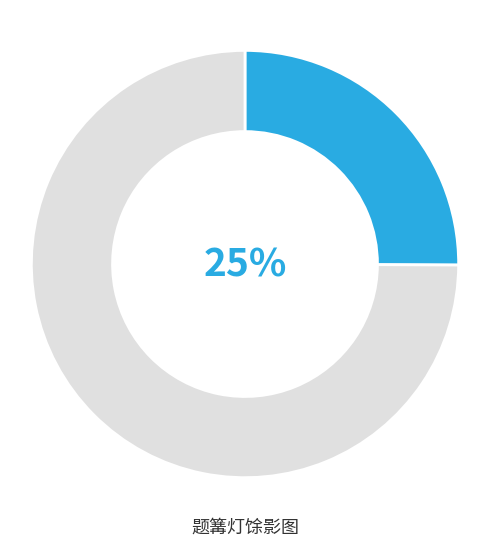

To the nearest percent, what is the average slice percentage?

50%